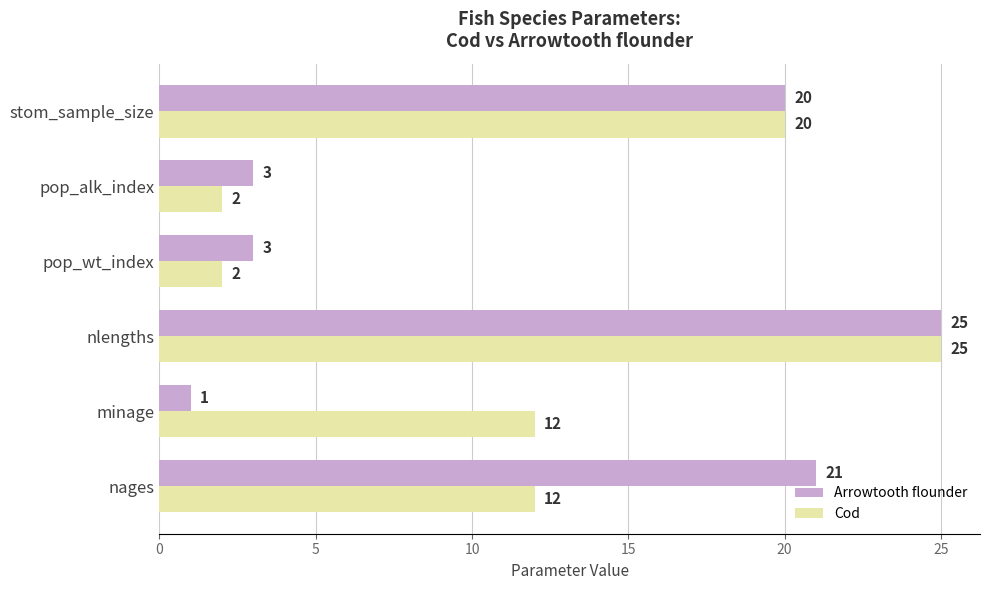

What is the difference between the maximum and minimum values in the Arrowtooth flounder series?

24